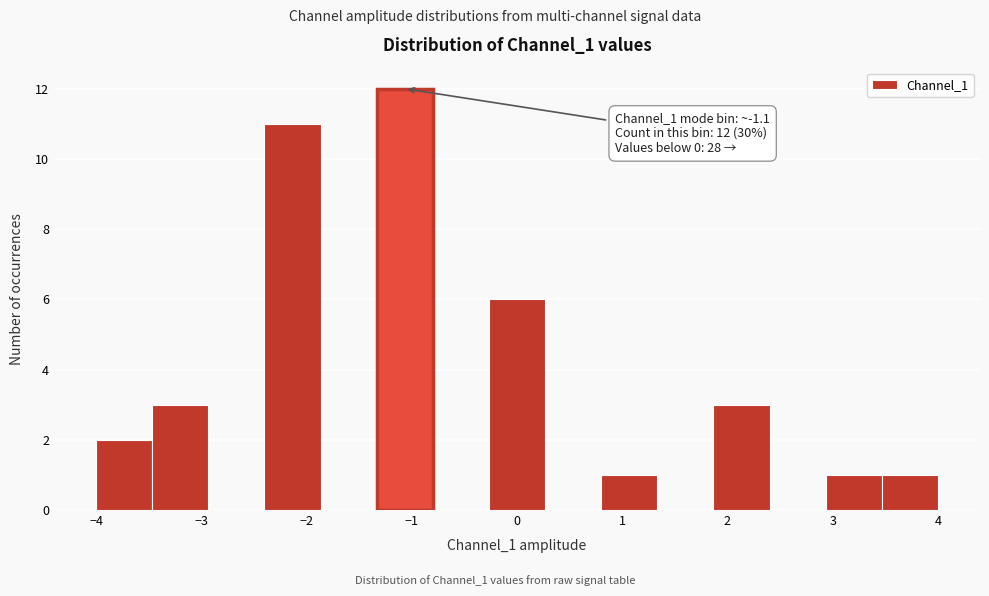

Which range on the x-axis has the tallest bar?

-1.3 to -0.8